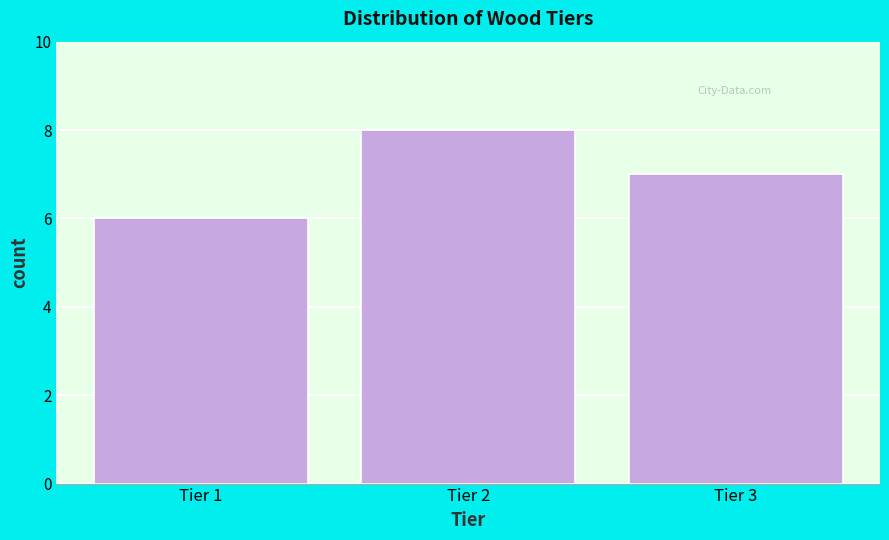

Reading left to right, what are all the values shown in this chart?

6	8	7